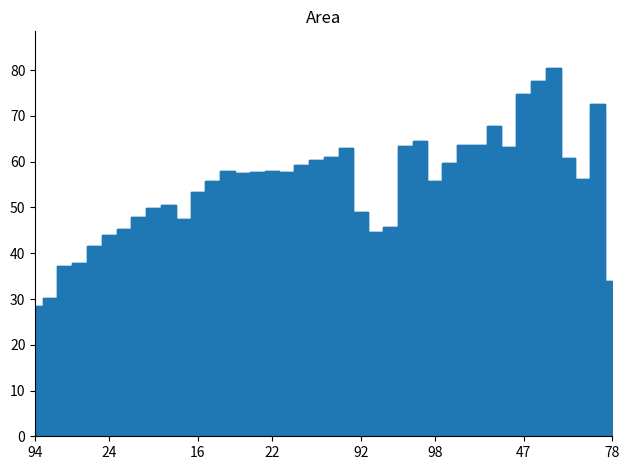

The value at 99 is 68.5. True or false?

False